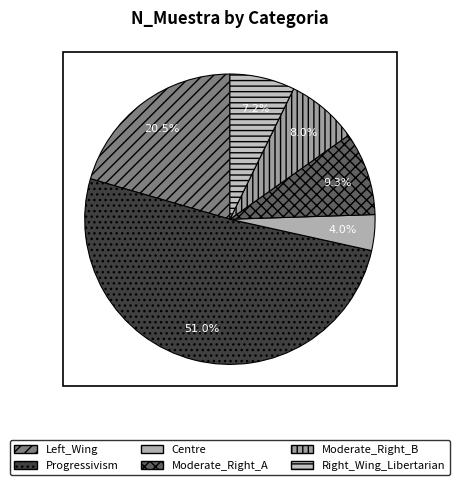

Which category accounts for the majority?

Progressivism